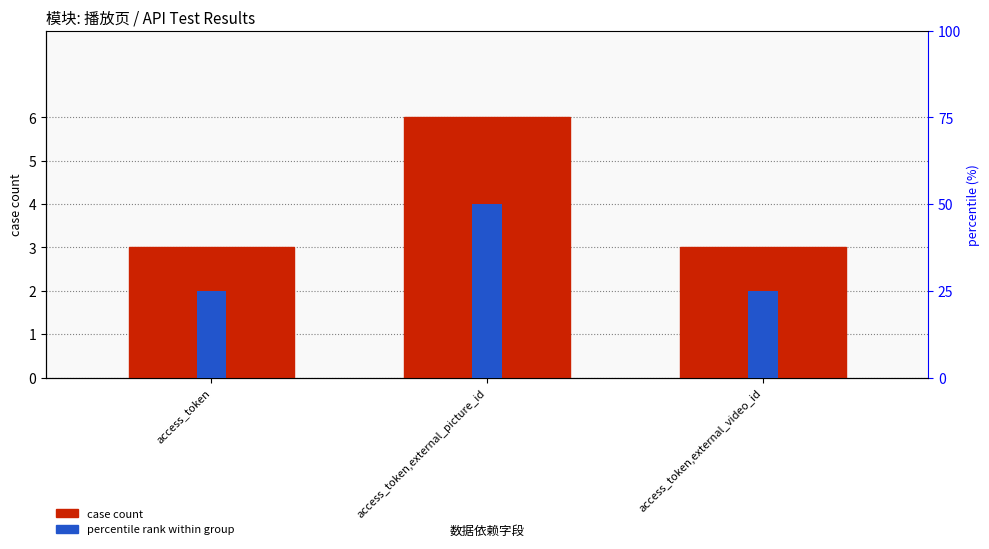

Are the bars horizontal?

No